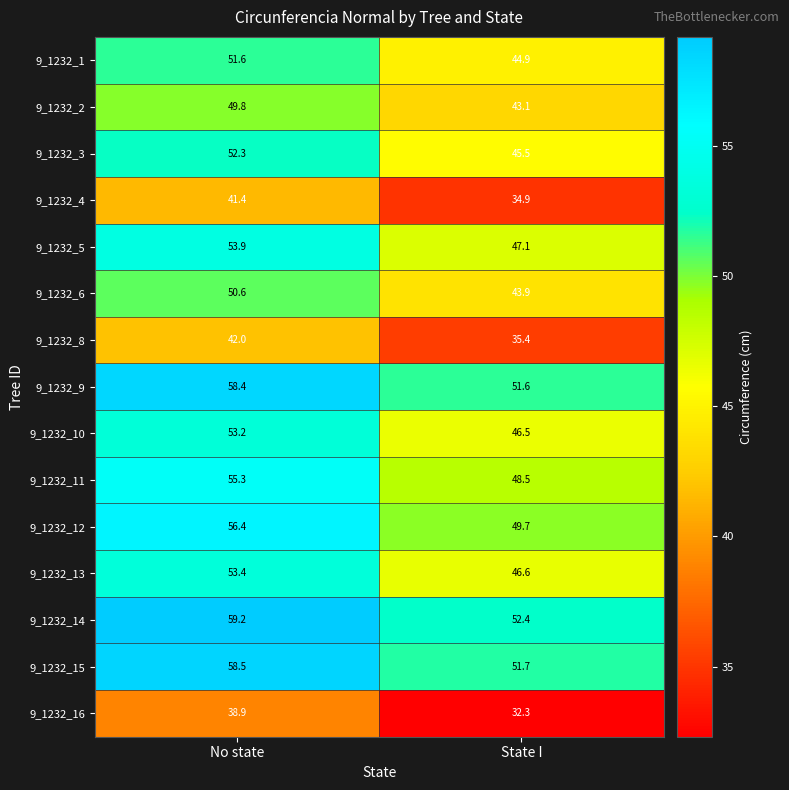

Which label corresponds to the largest value in the chart?

No state